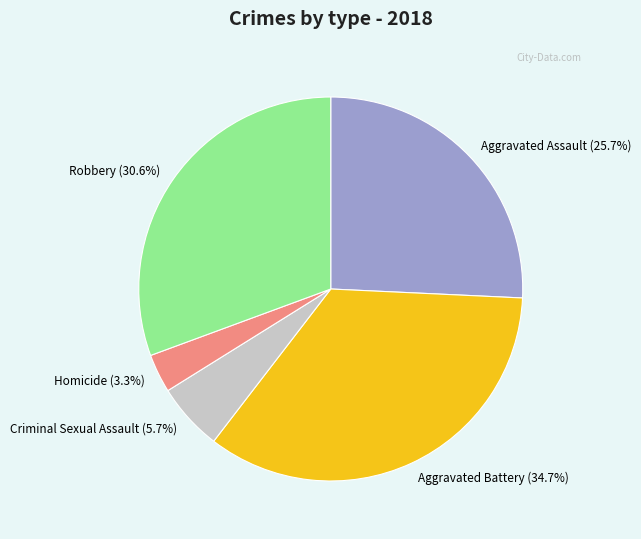

What is the ratio of the value at Homicide to the value at Robbery?

0.1